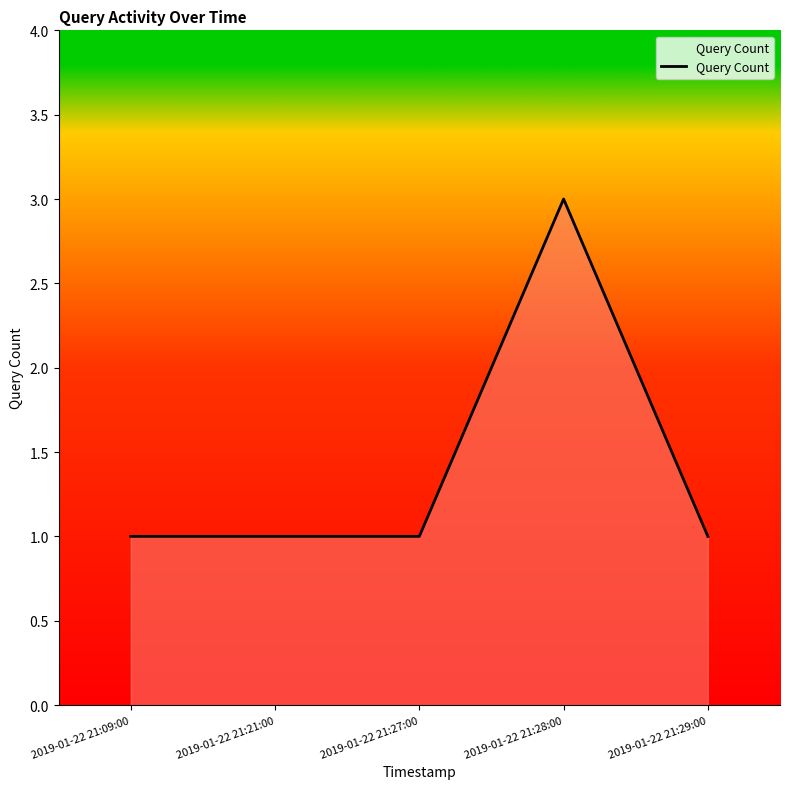

How many values are between 1 and 2?

4